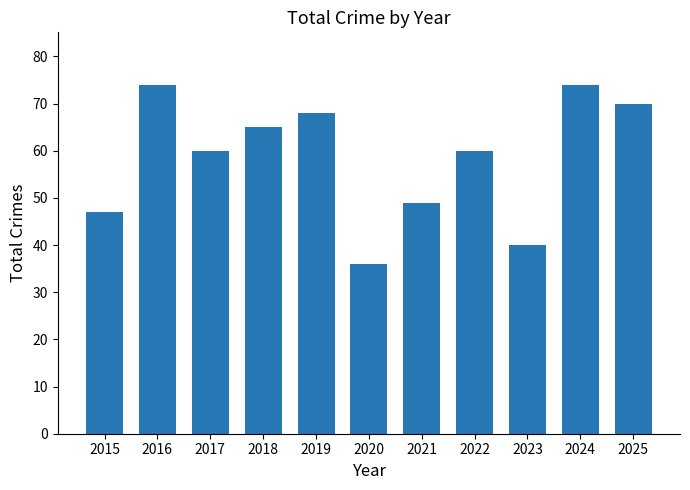

Count the number of data series in this chart.

1